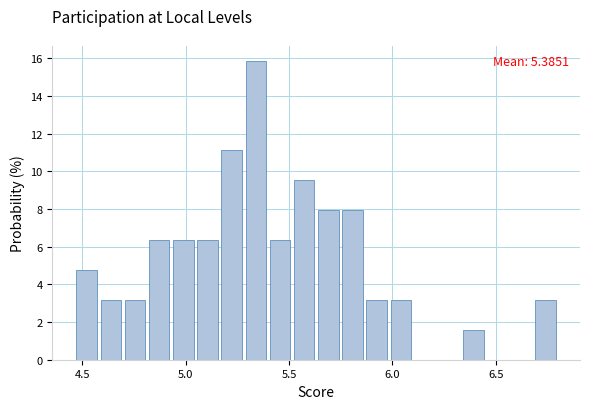

Read against the x-axis, roughly where is the centre of the tallest bar?

5.35